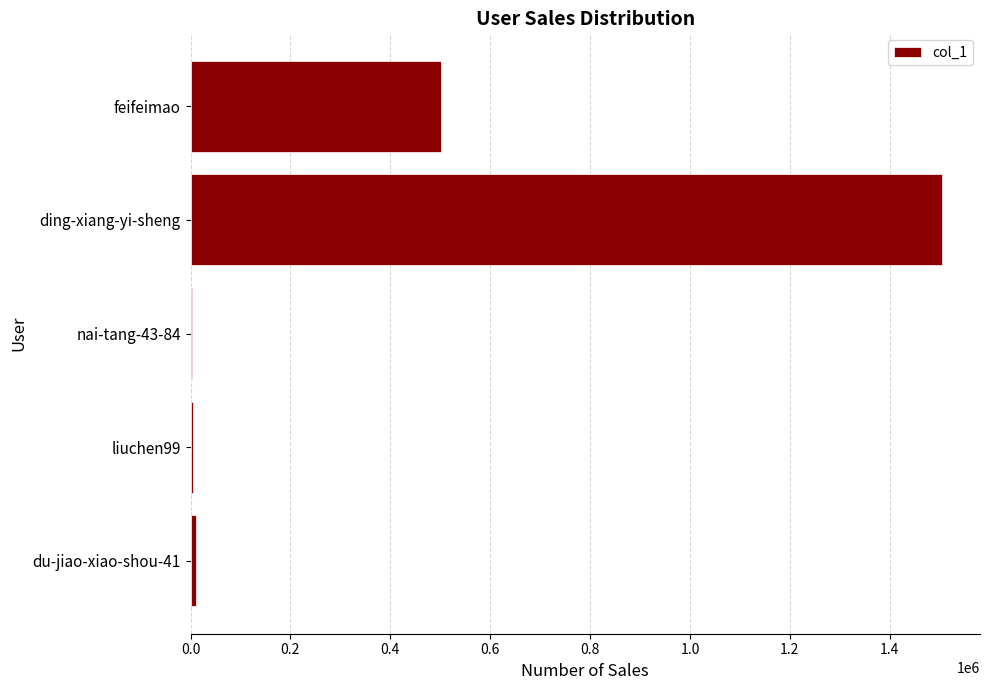

Where is the data nearest to the value 753849?

feifeimao